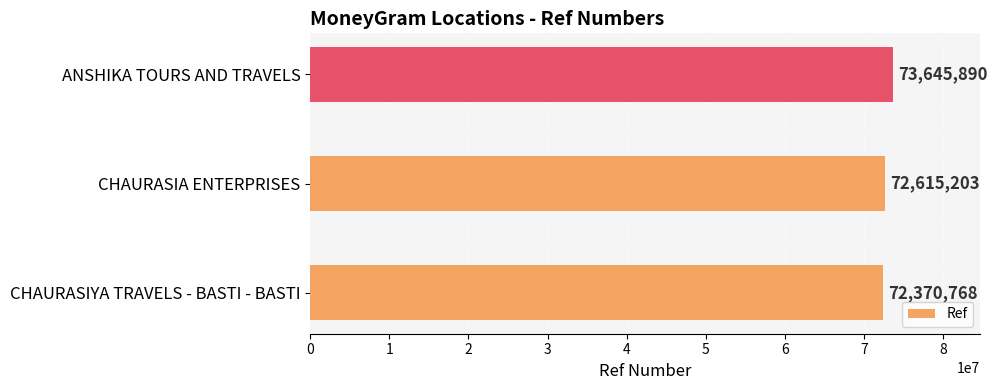

Which category has the highest value across all series?

ANSHIKA TOURS AND TRAVELS